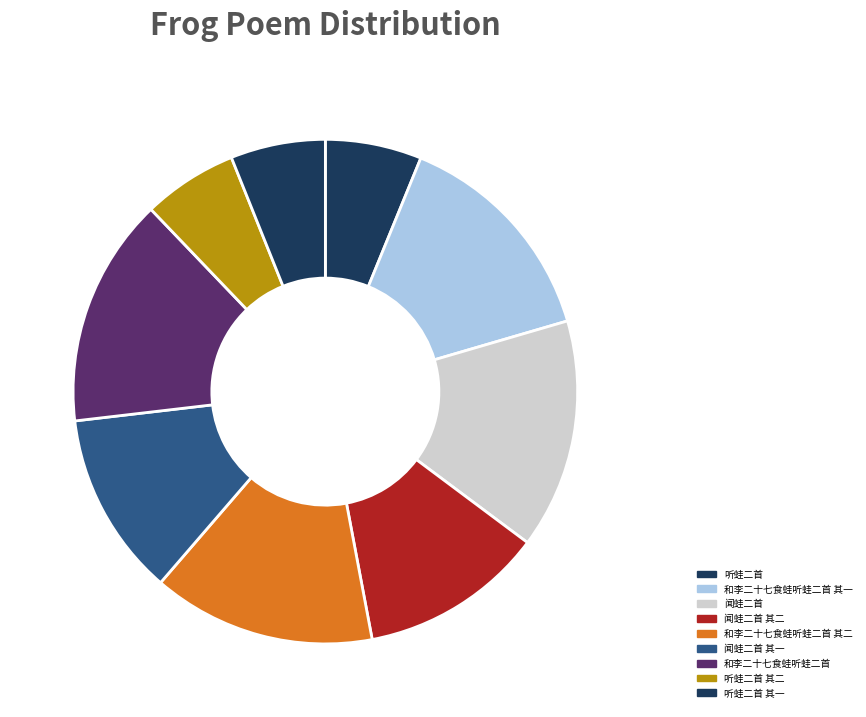

How many segments does this pie chart have?

9